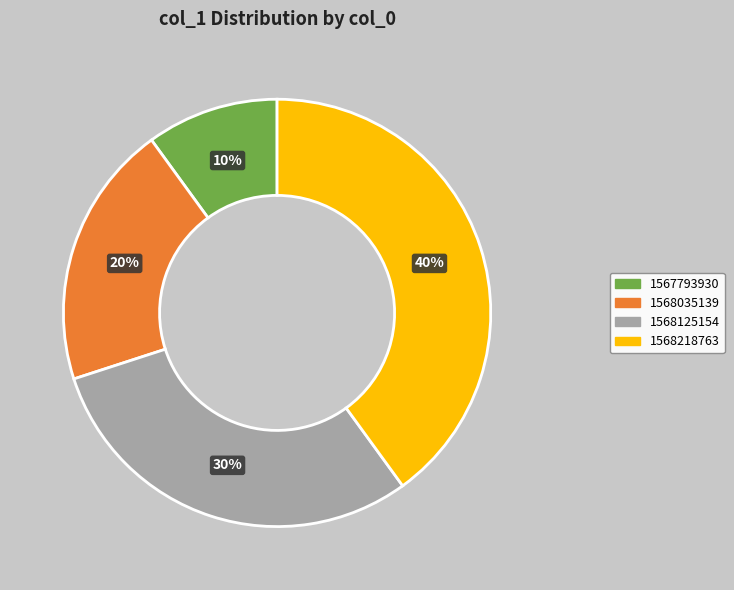

Is there any slice that represents more than half of the pie?

No